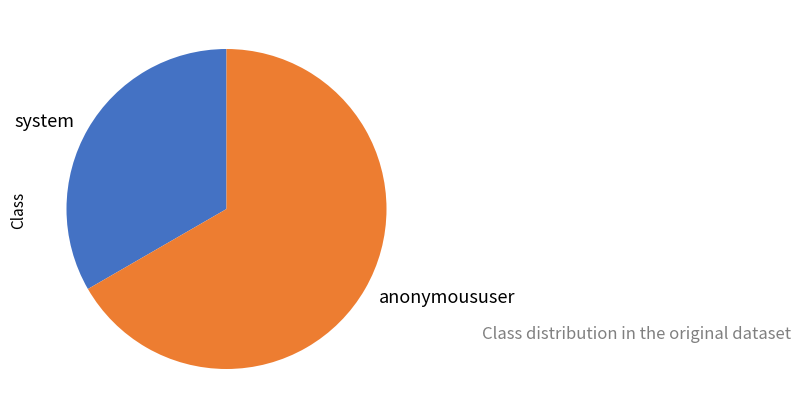

How many slices are in this pie chart?

2